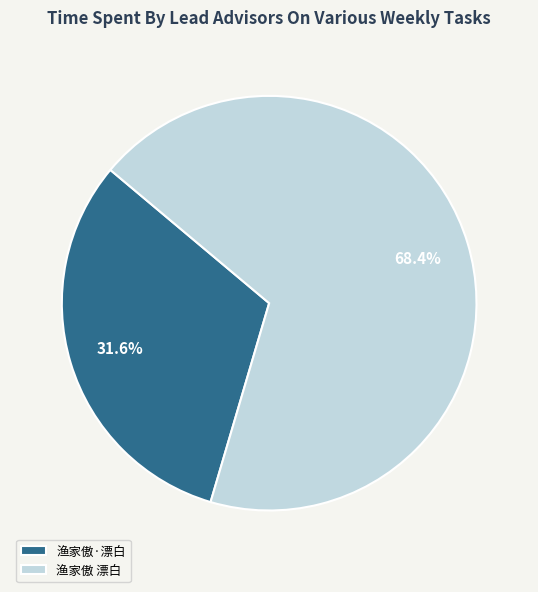

Do 渔家傲 漂白 and 渔家傲·漂白 together represent more than half of the pie?

Yes